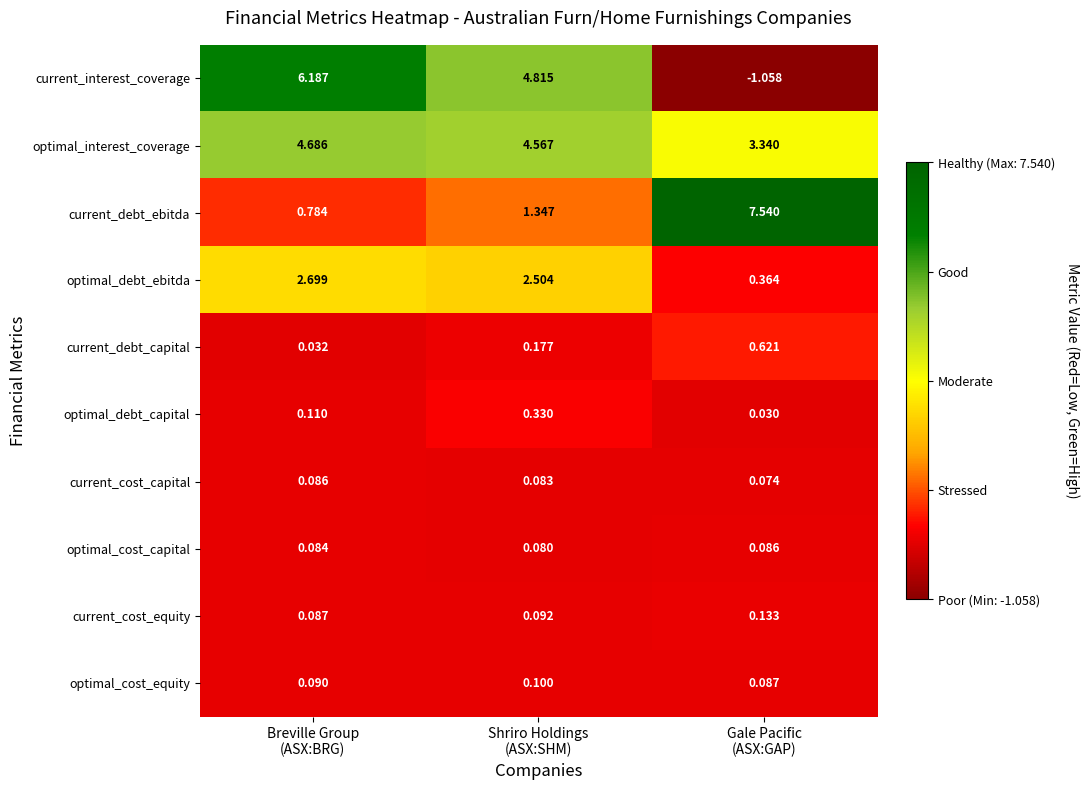

What is the difference between the highest and lowest values at Shriro Holdings
(ASX:SHM)?

4.7